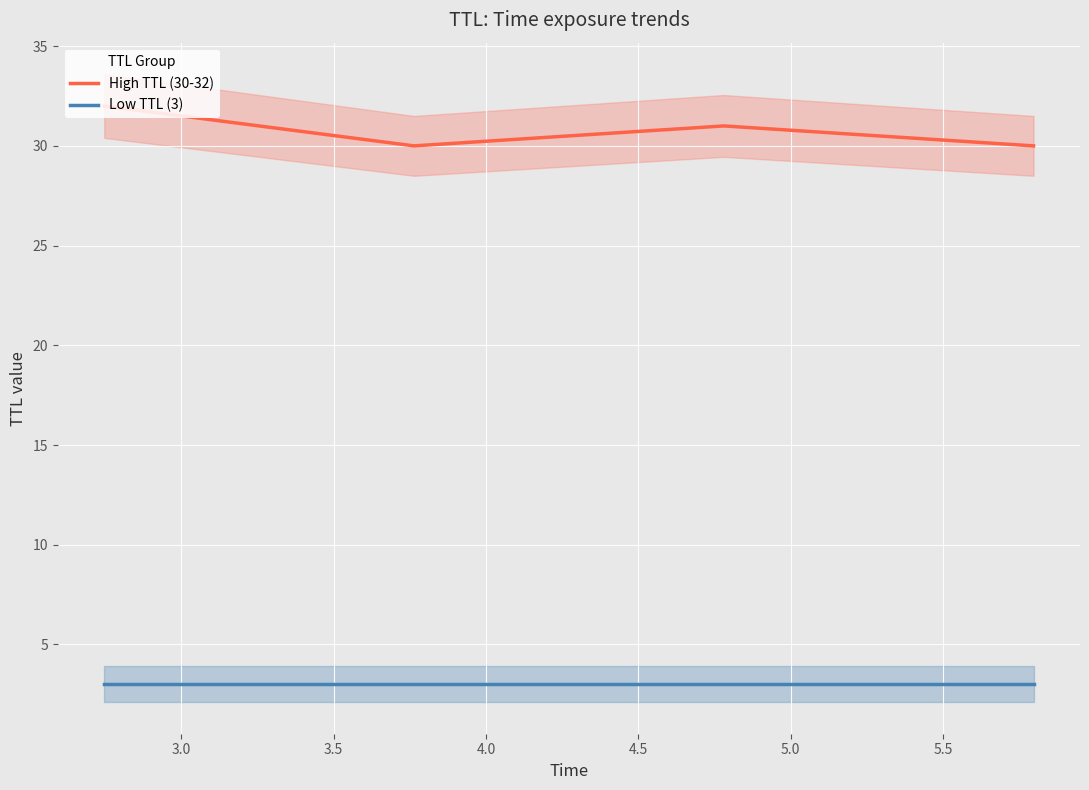

True or false: High TTL (30-32) and Low TTL (3) cross at least once.

False